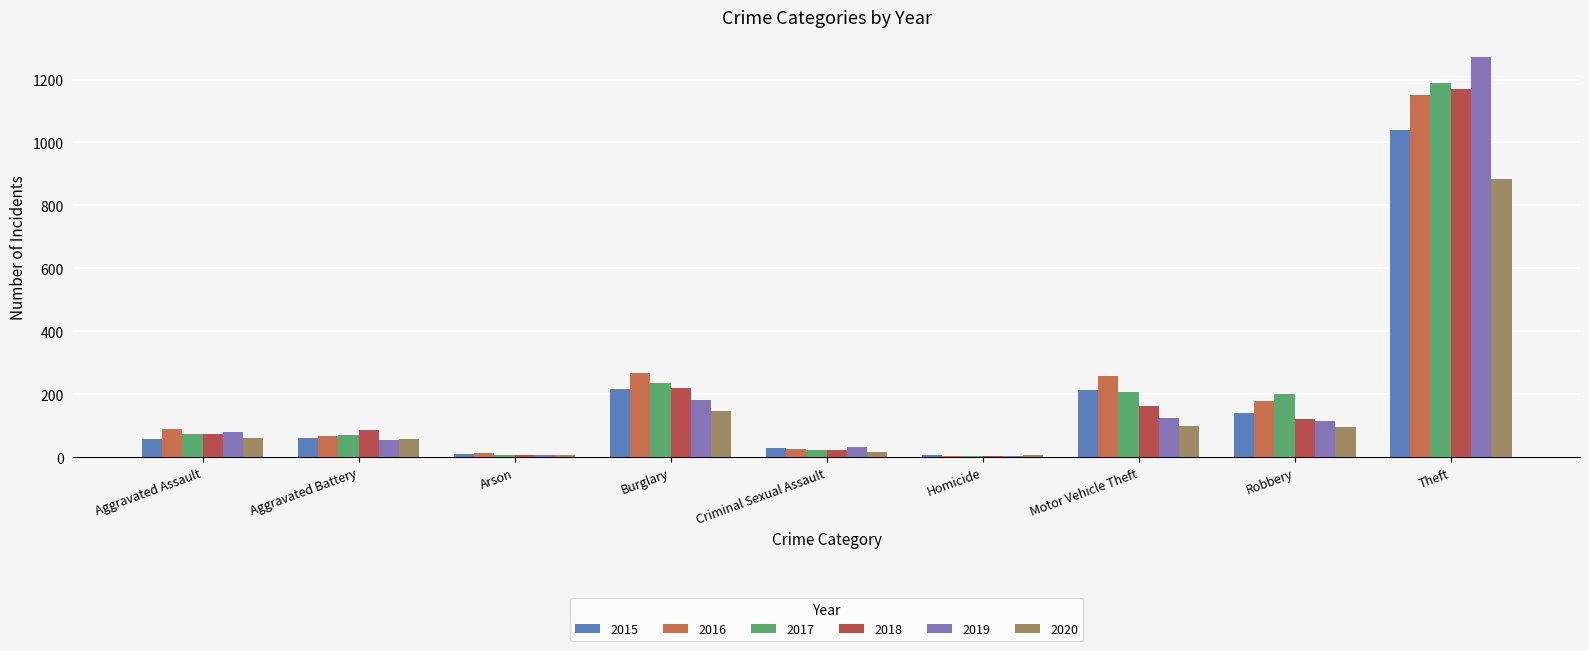

Rank the series by their maximum value, from lowest to highest.

2020, 2015, 2016, 2018, 2017, 2019